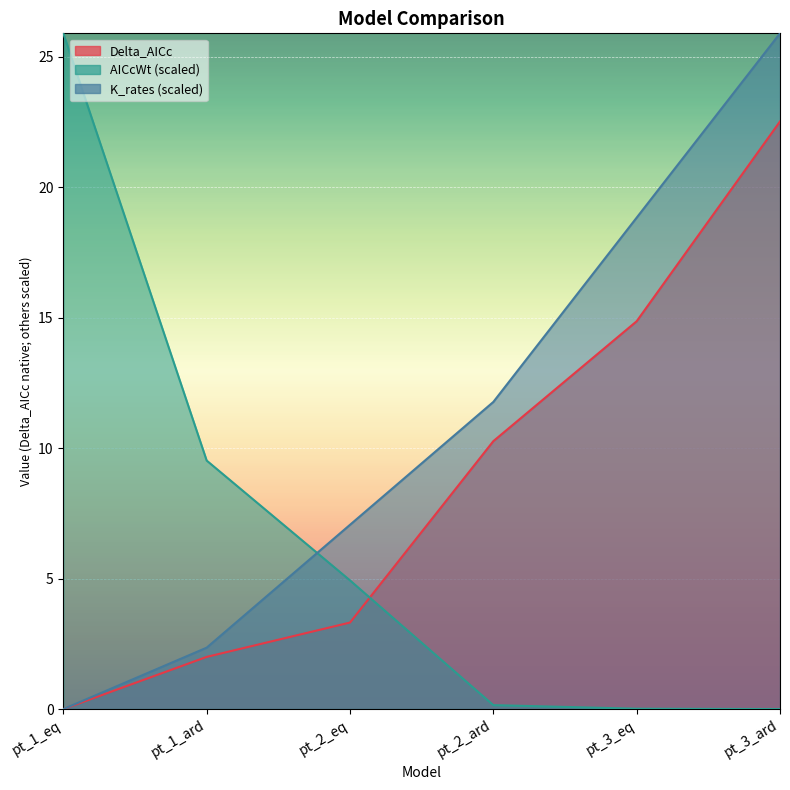

Rank the series by their maximum value, from lowest to highest.

Delta_AICc, AICcWt, K_rates